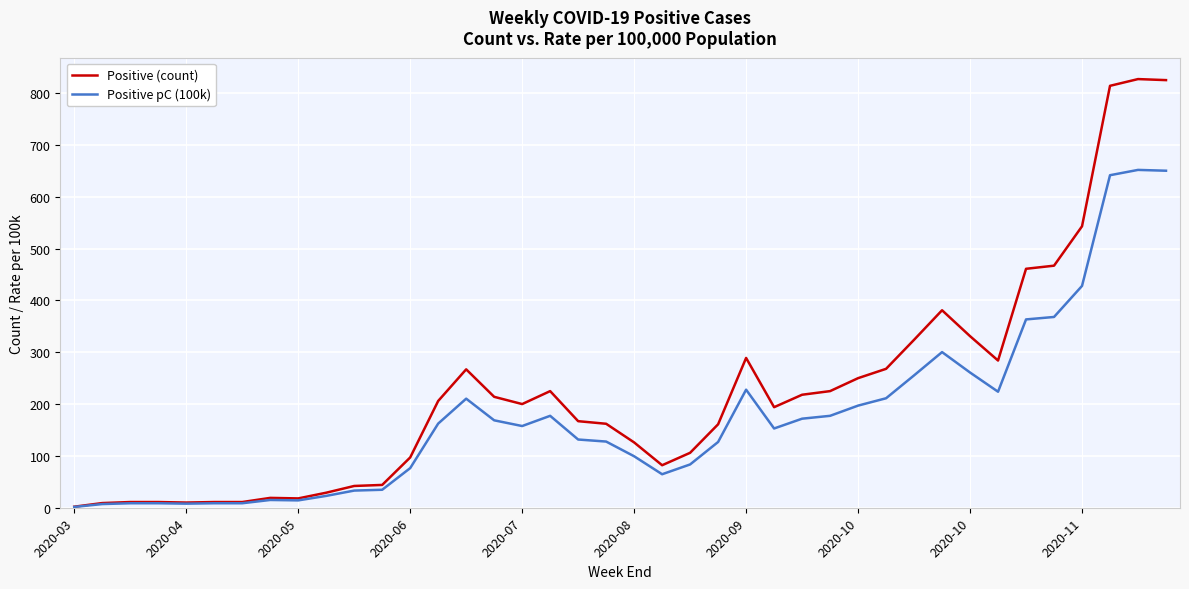

What is the maximum value for Positive pC (100k)?

651.8